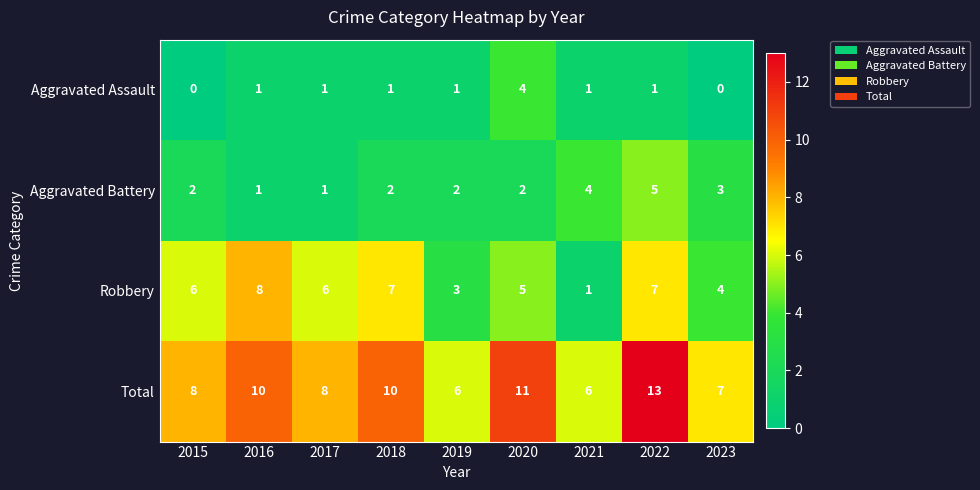

Between 2017 and 2022, which series saw the biggest shift?

Total